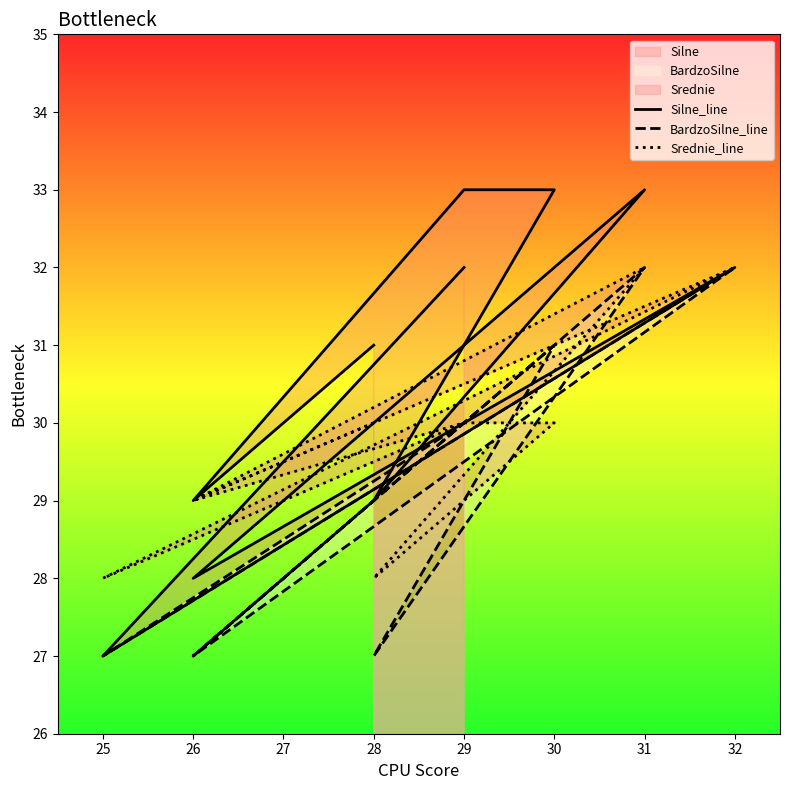

Which series has the largest range (max minus min)?

Silne_line